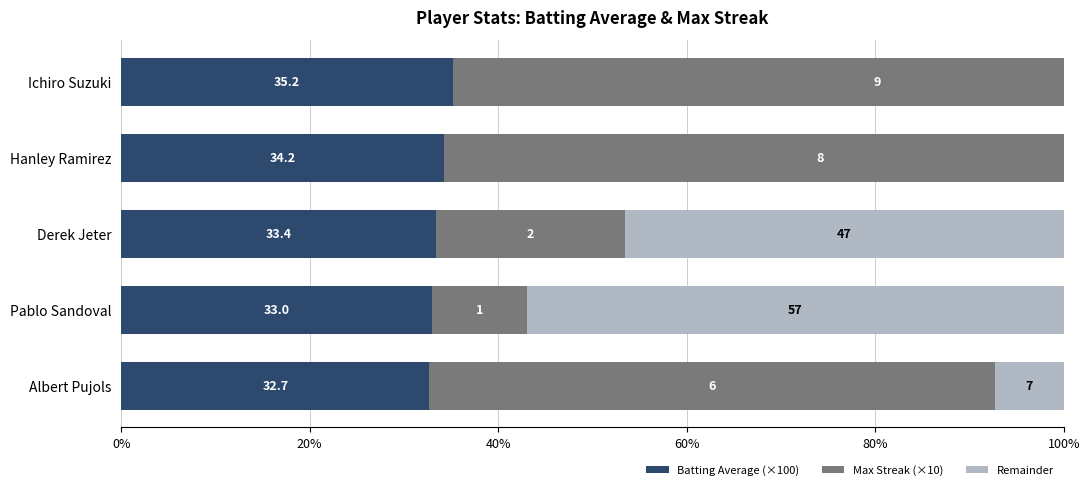

What is the total value across all series at Hanley Ramirez?

114.2